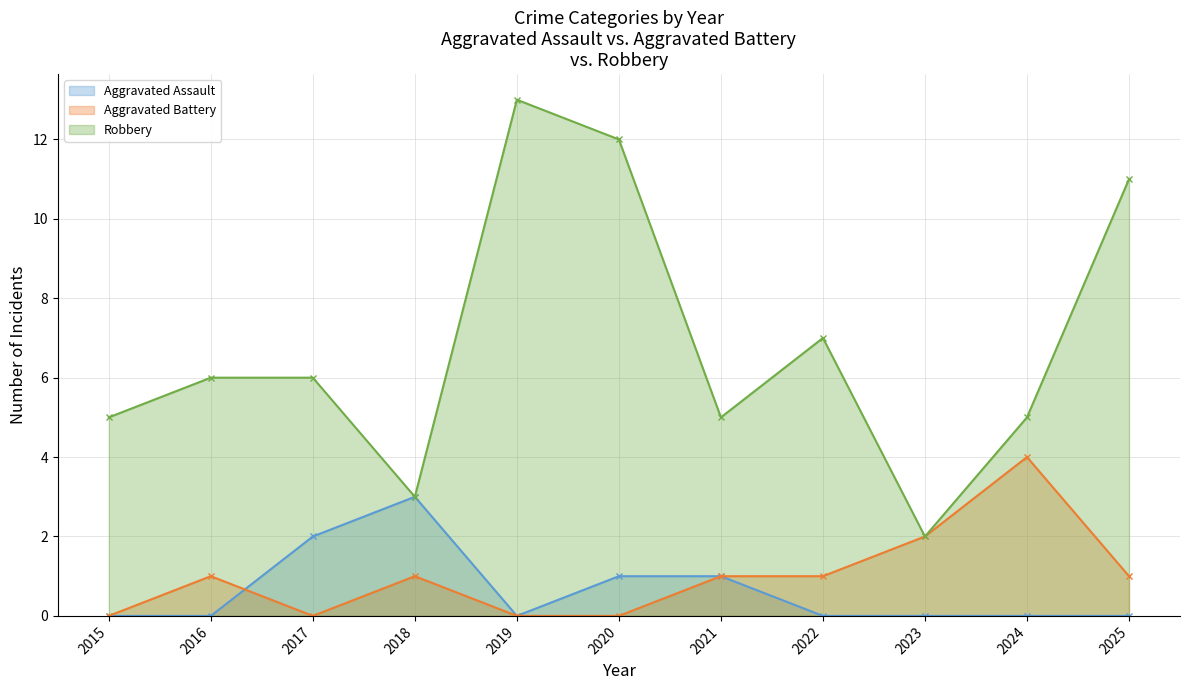

True or false: Robbery has a value of 5 at 2015.

True